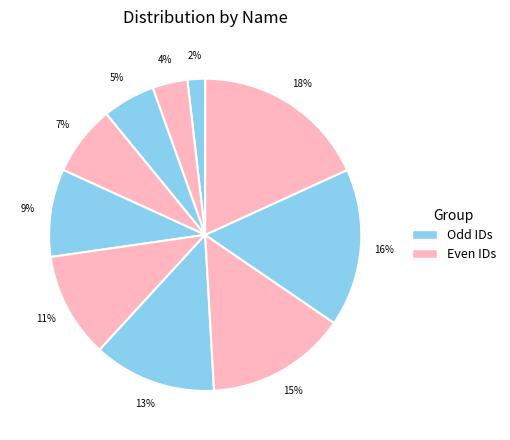

How many slices are in this pie chart?

10